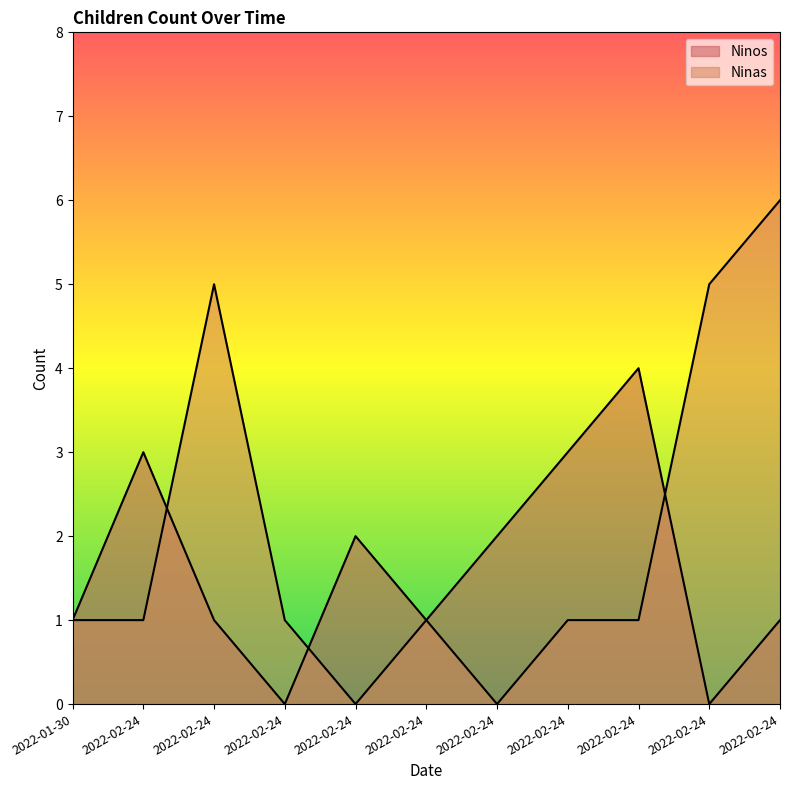

At which label is Ninos closest to 2?

2022-02-24